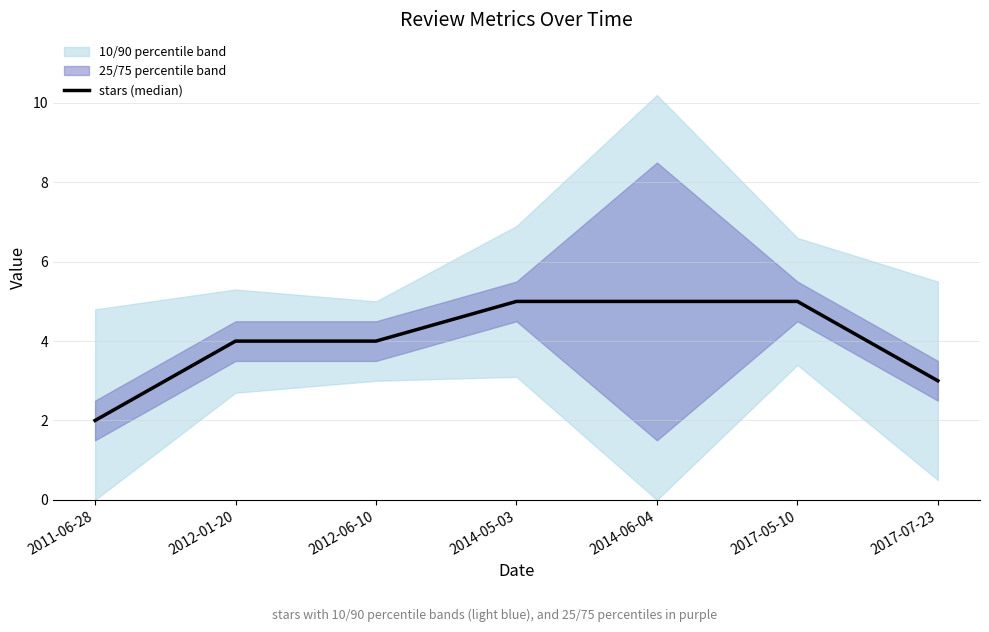

List the labels in order of value, smallest first.

2011-06-28, 2017-07-23, 2012-01-20, 2012-06-10, 2014-05-03, 2014-06-04, 2017-05-10